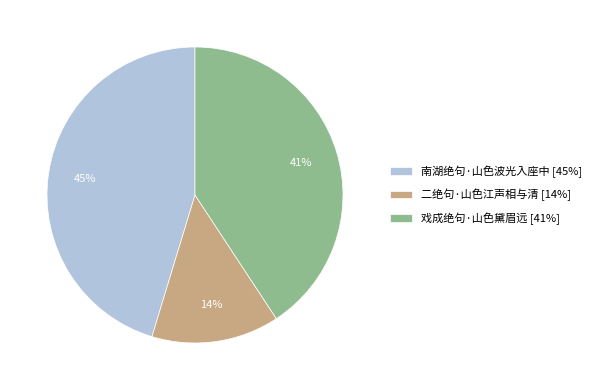

How many slices are in this pie chart?

3